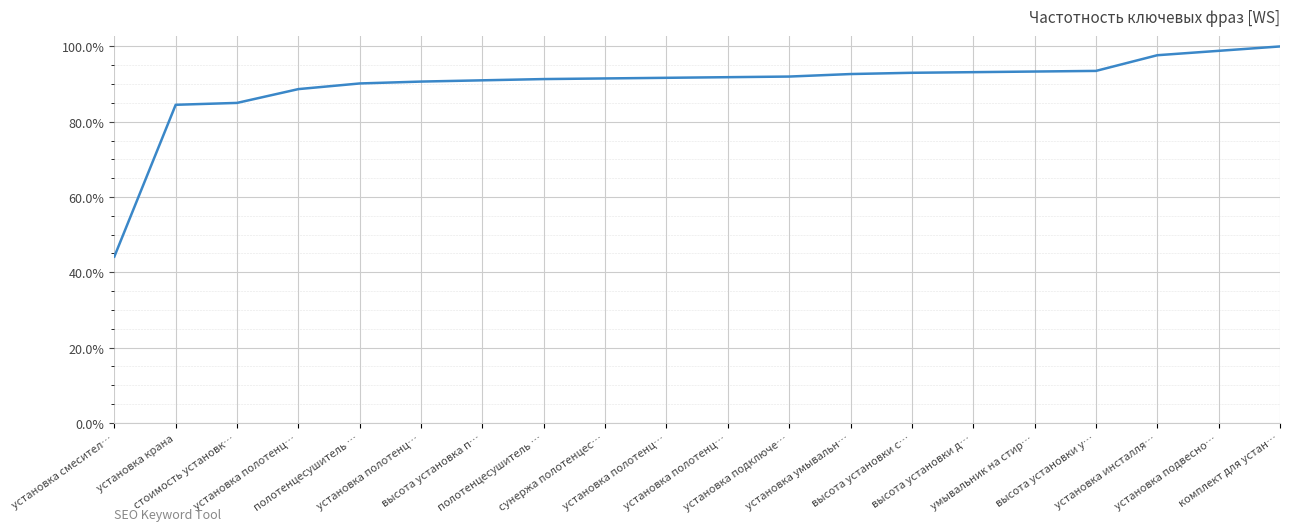

Reading left to right, transcribe all the data shown in this chart.

0.4	0.8	0.8	0.9	0.9	0.9	0.9	0.9	0.9	0.9	0.9	0.9	0.9	0.9	0.9	0.9	0.9	1.0	1.0	1.0